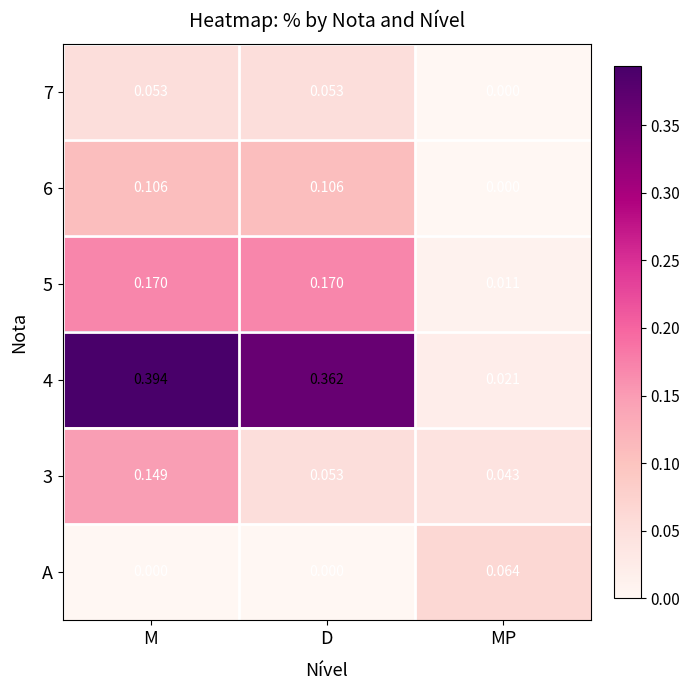

How many distinct data groups are displayed?

6